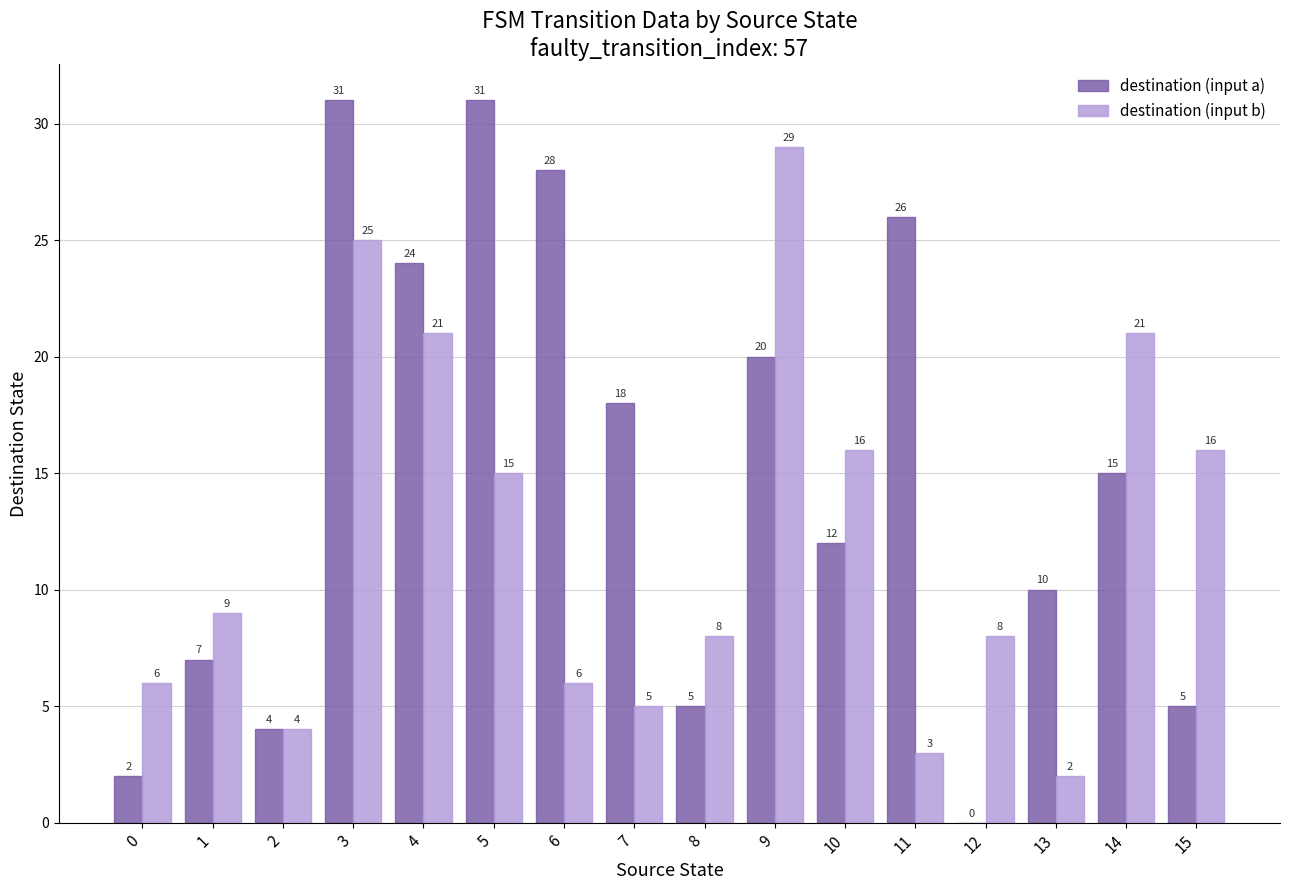

True or false: destination (input b) has a value of 2 at 11.

False